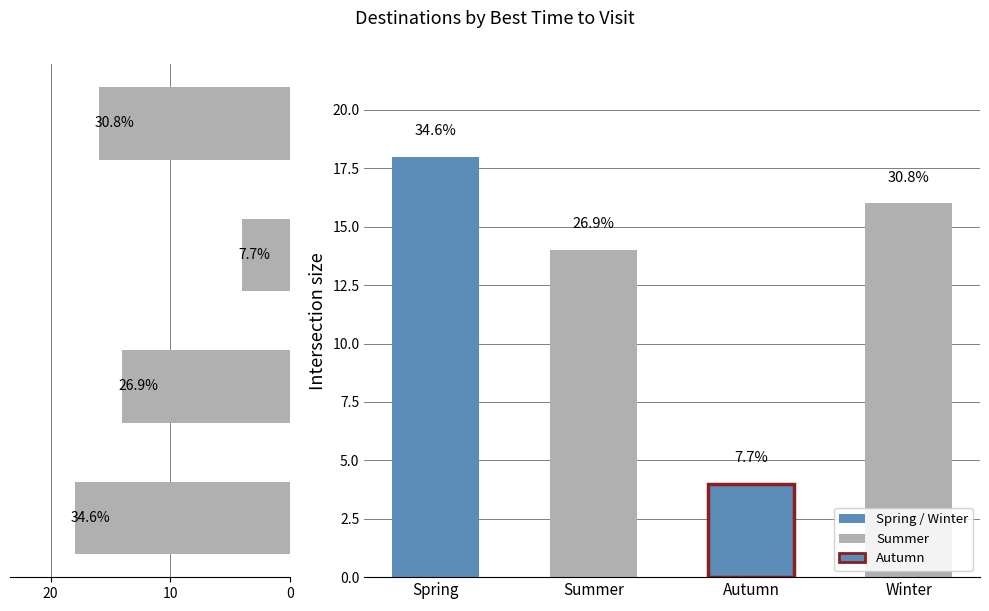

What is the smallest value displayed?

4